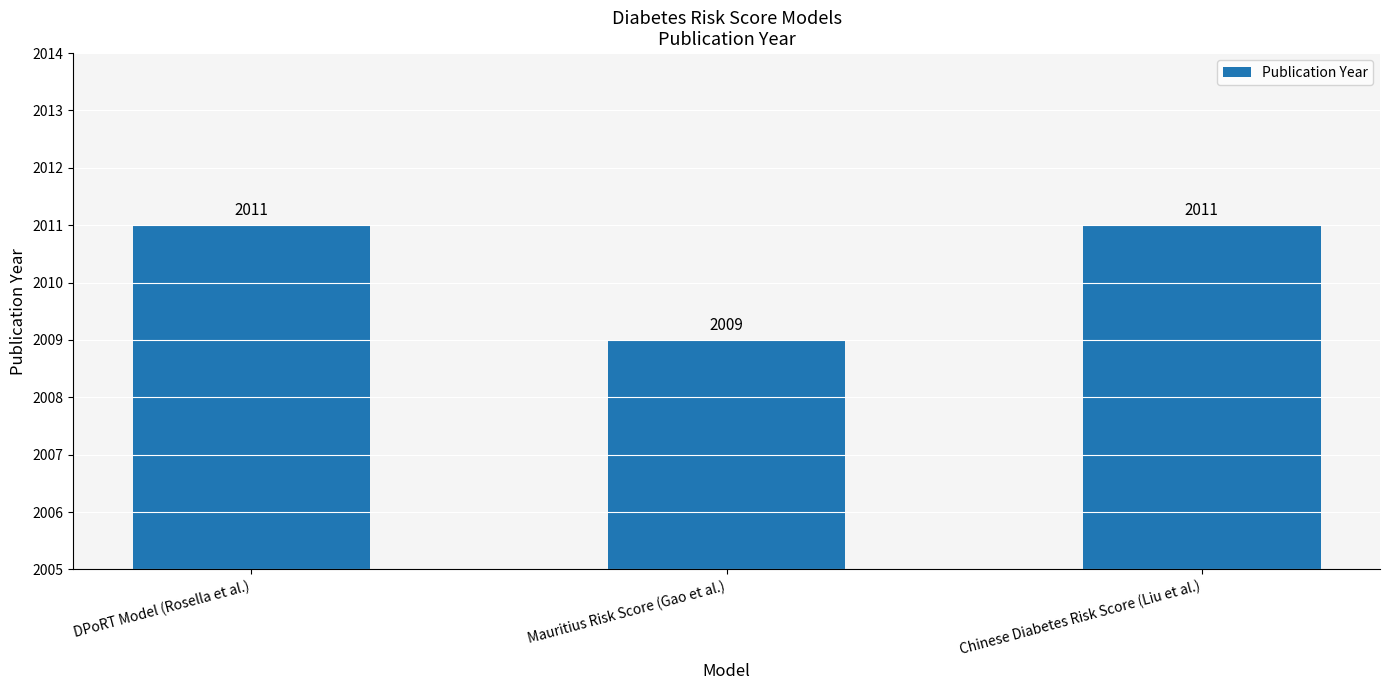

Read the value at DPoRT Model (Rosella et al.).

2011